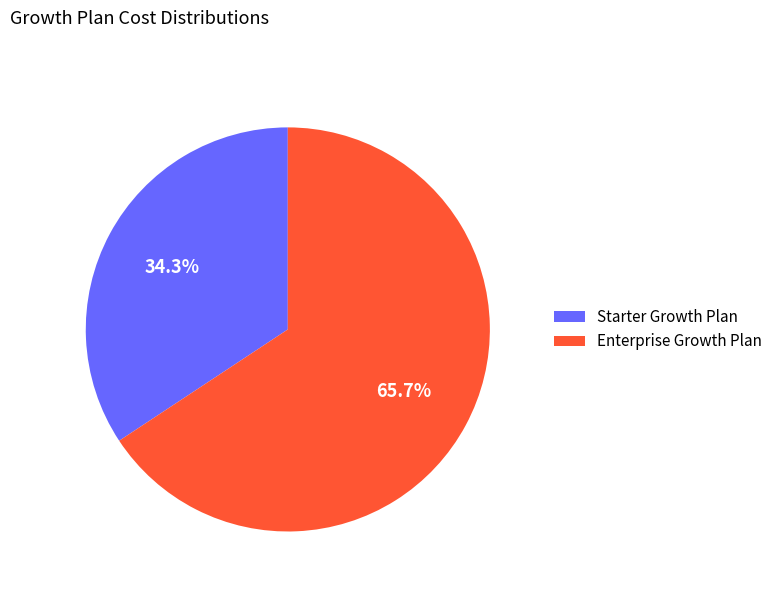

Is there any slice that represents more than half of the pie?

Yes